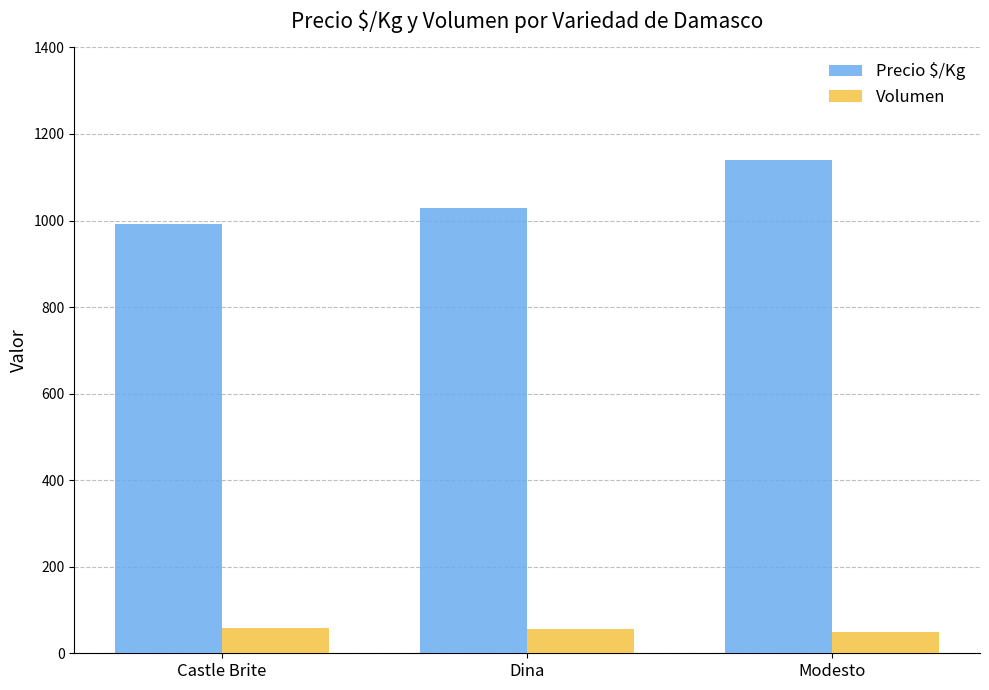

What is the difference between the maximum and minimum values in the Precio $/Kg series?

146